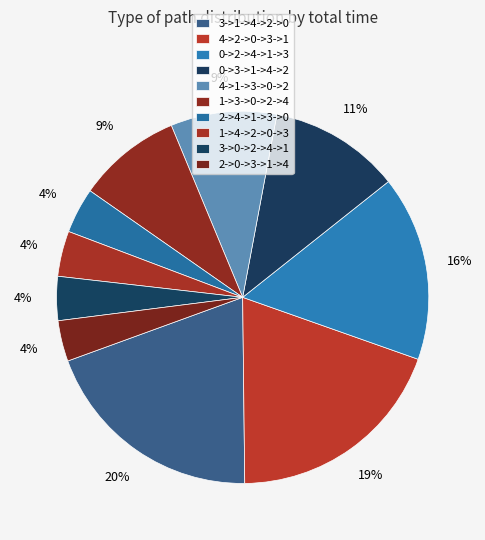

Is 4->2->0->3->1 the majority of the pie?

No